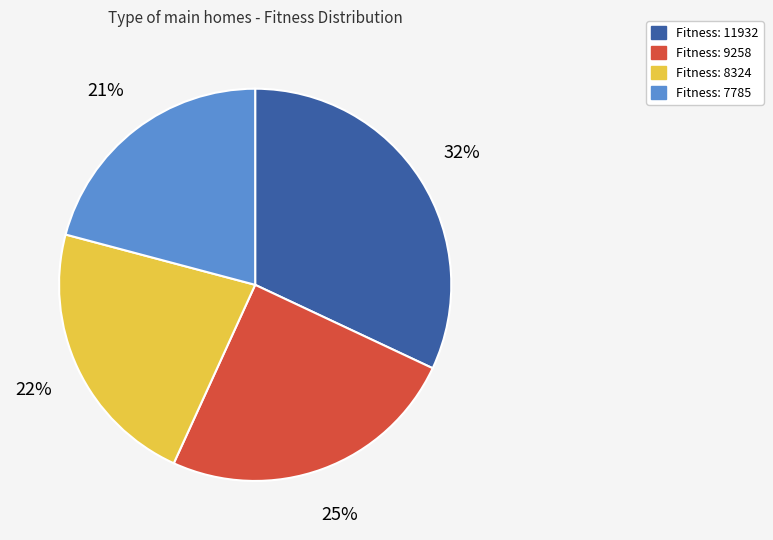

To the nearest percent, what is the difference between the largest and smallest slice percentages?

11%